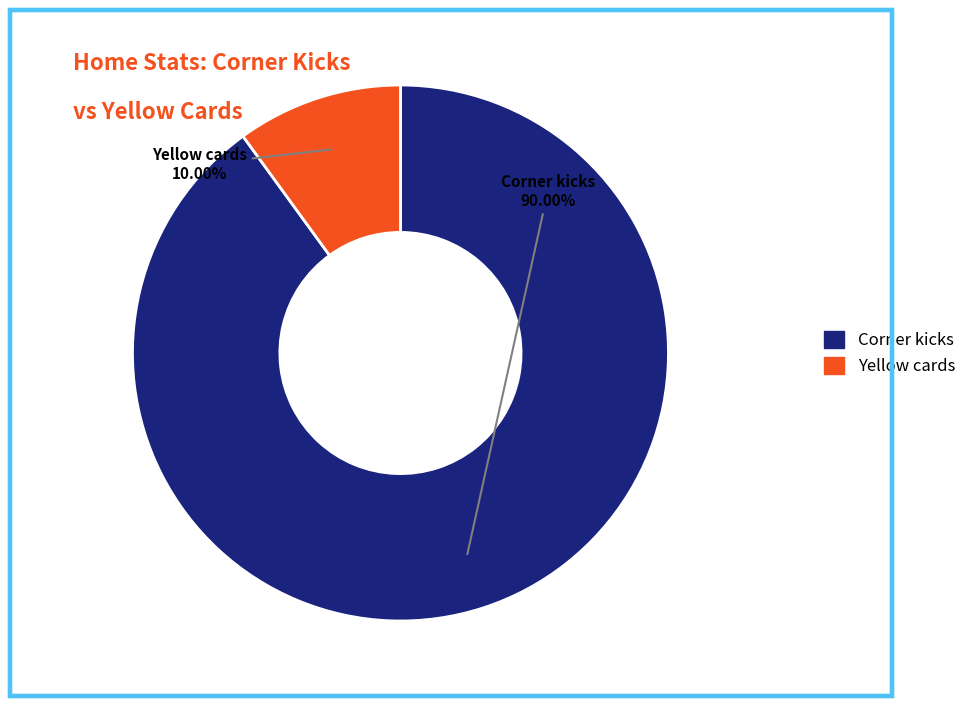

To the nearest percent, what is the combined percentage of Corner kicks and Yellow cards?

100%